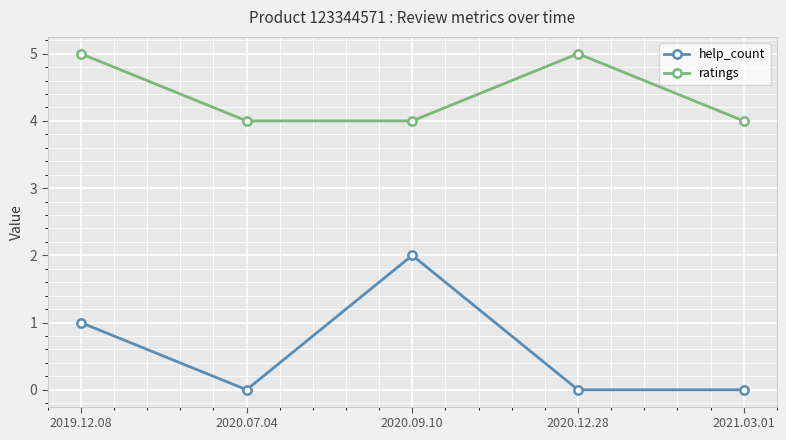

Reading right to left, list all the values displayed in this chart.

help_count: 2021.03.01=0	2020.12.28=0	2020.09.10=2	2020.07.04=0	2019.12.08=1
ratings: 2021.03.01=4	2020.12.28=5	2020.09.10=4	2020.07.04=4	2019.12.08=5